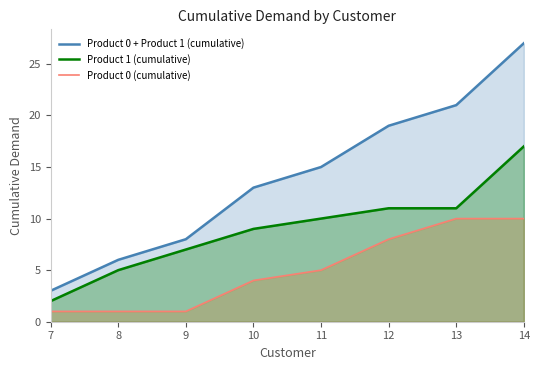

Is the value of Product 0 + Product 1 (cumulative) at 11 greater than the value of Product 0 (cumulative) at 12?

Yes